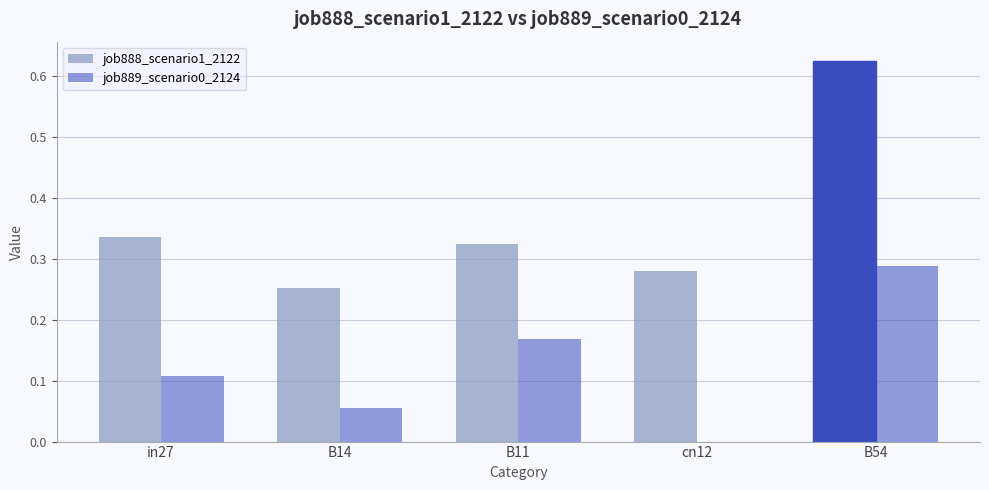

What is the difference between the second highest and minimum values in the job889_scenario0_2124 series?

0.2